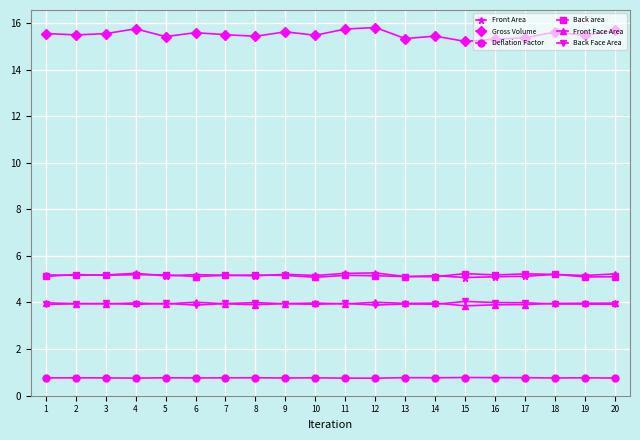

What is the highest value of the Front Face Area series?

4.0